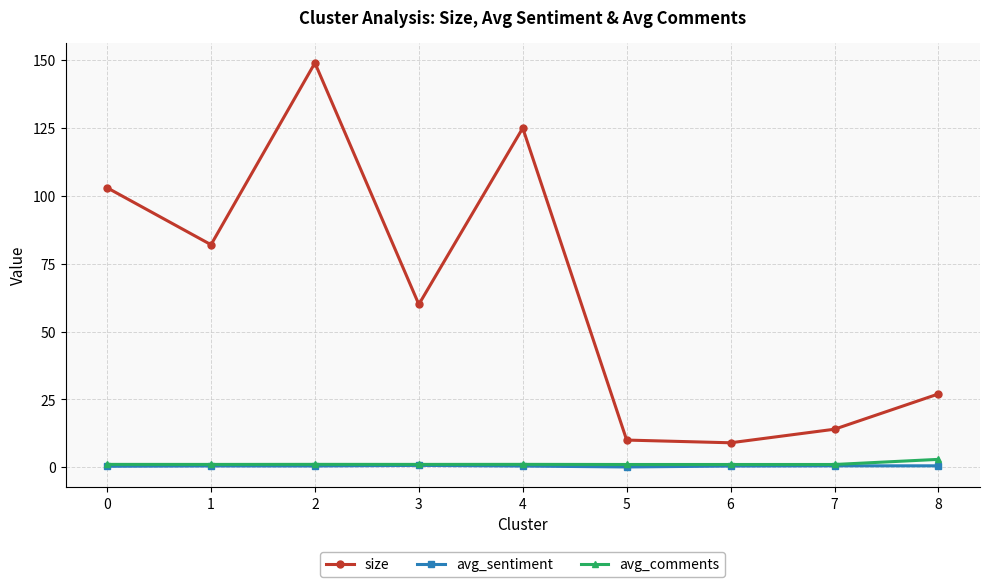

What is the value of the avg_sentiment point at the 3rd from the left?

0.5